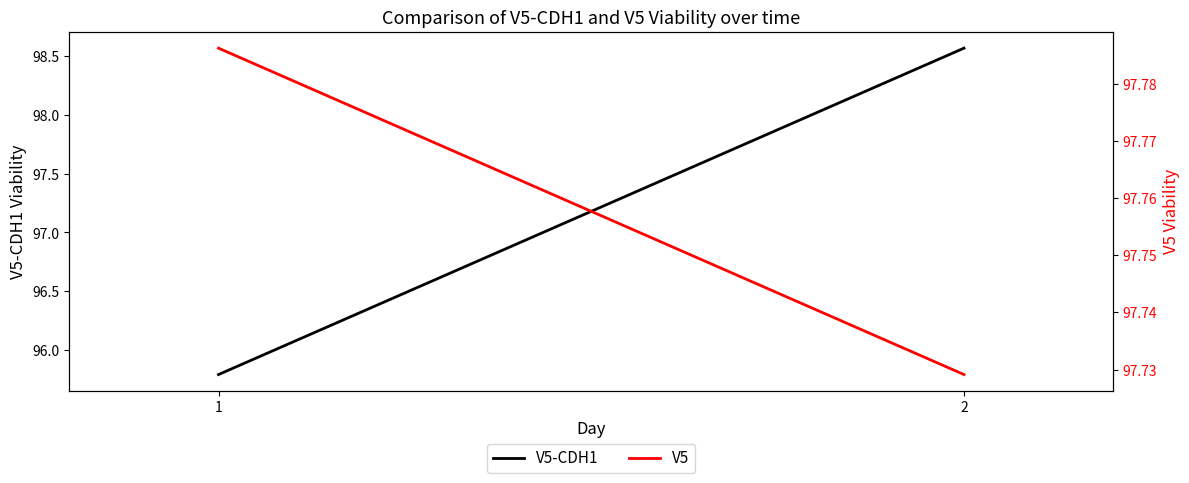

Is it true that V5-CDH1 equals 95.8 at 1?

True